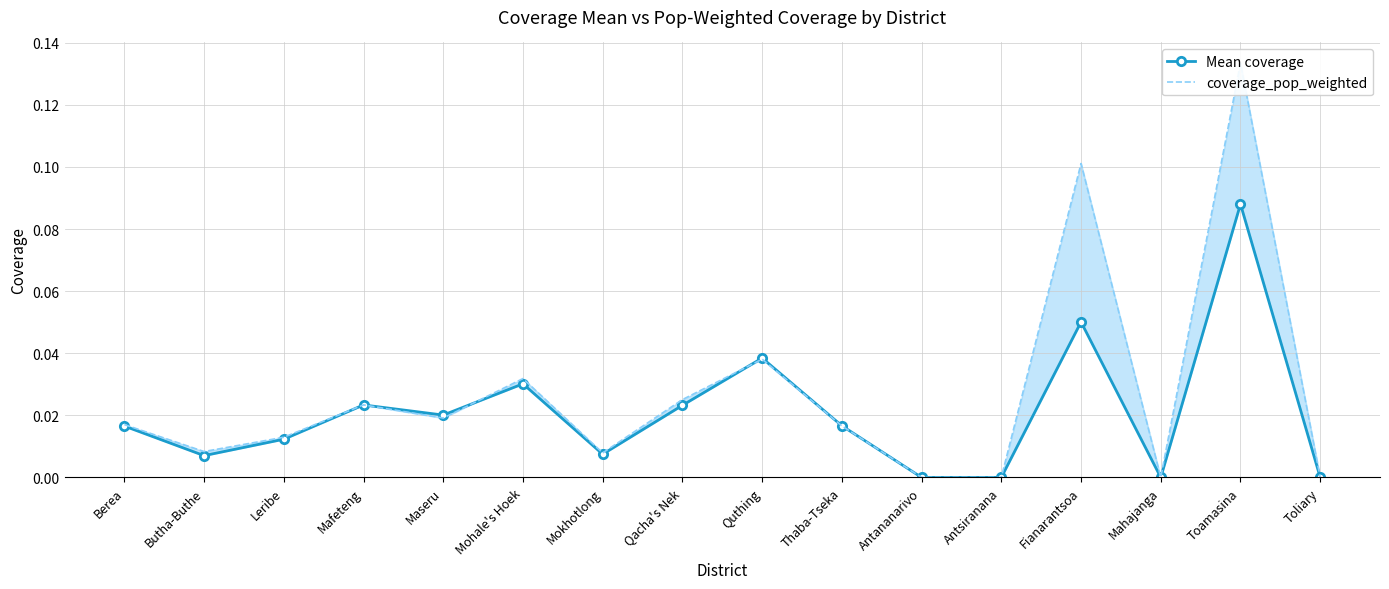

Where is Mean coverage nearest to the value 0?

Antananarivo